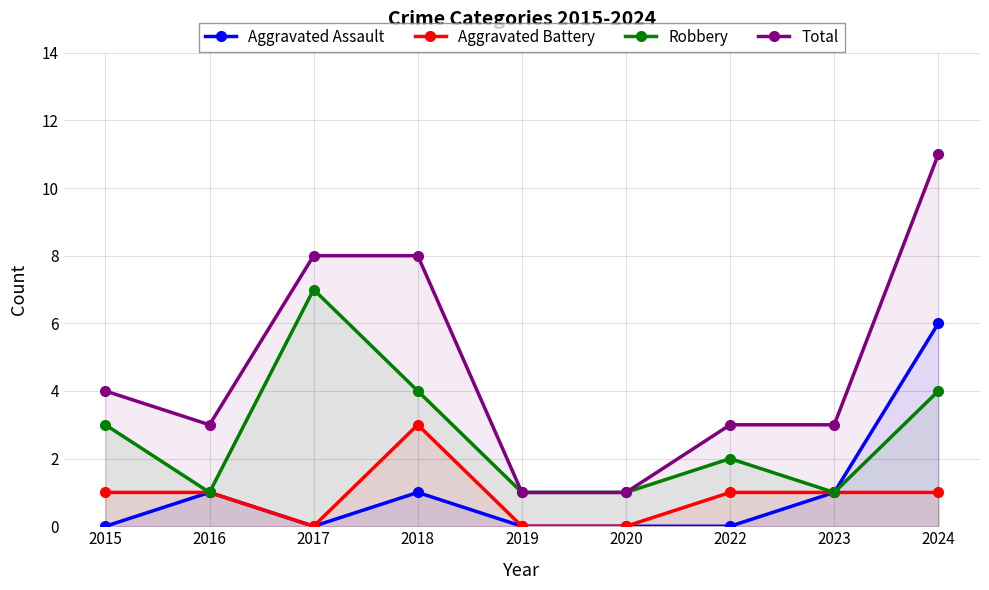

How many values in the Total series are below 3?

2